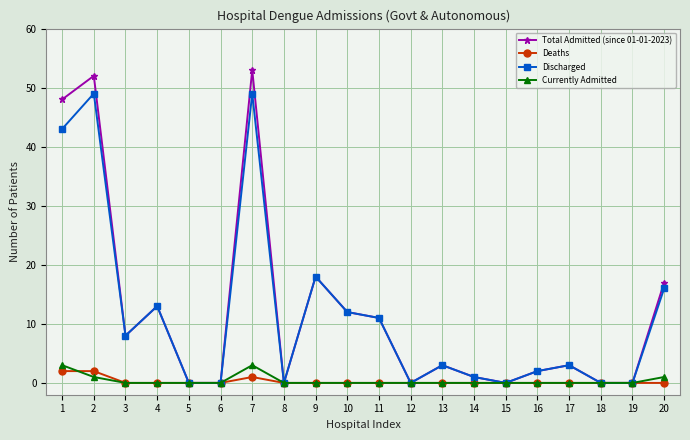

Reading left to right, extract all data points from this chart.

Total Admitted (since 01-01-2023): 48	52	8	13	0	0	53	0	18	12	11	0	3	1	0	2	3	0	0	17
Deaths: 2	2	0	0	0	0	1	0	0	0	0	0	0	0	0	0	0	0	0	0
Discharged: 43	49	8	13	0	0	49	0	18	12	11	0	3	1	0	2	3	0	0	16
Currently Admitted: 3	1	0	0	0	0	3	0	0	0	0	0	0	0	0	0	0	0	0	1